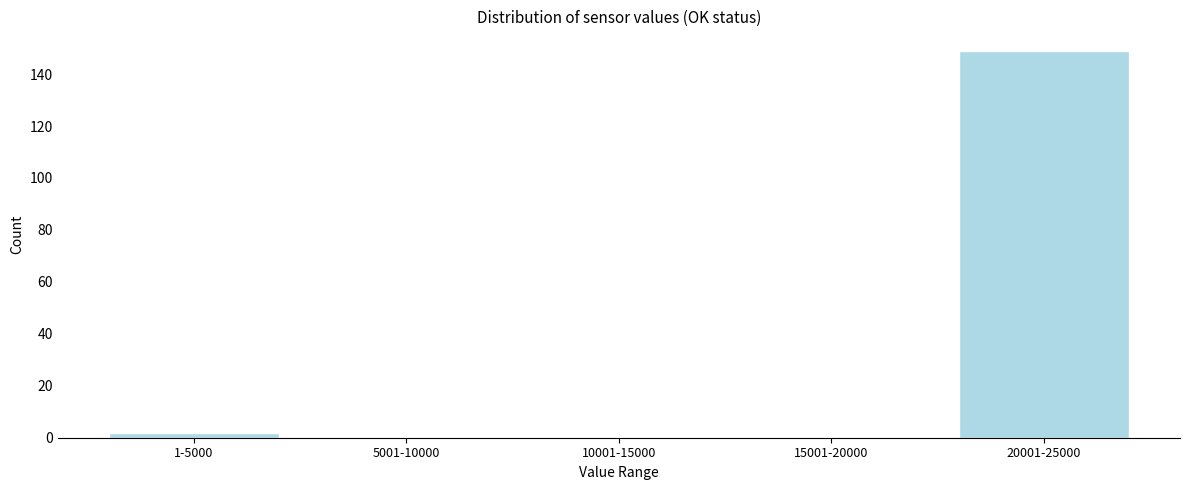

Reading left to right, list all the values displayed in this chart.

1-5000=2	5001-10000=0	10001-15000=0	15001-20000=0	20001-25000=149